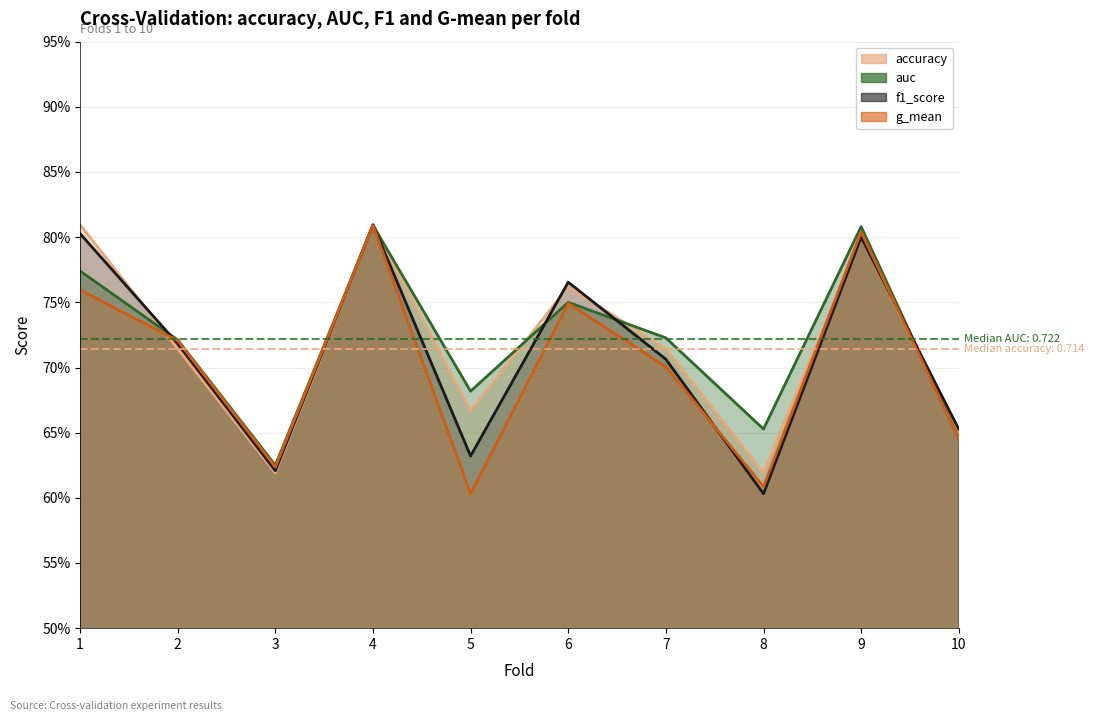

Reading left to right, list all the values displayed in this chart.

accuracy: 0.8	0.7	0.6	0.8	0.7	0.8	0.7	0.6	0.8	0.7
auc: 0.8	0.7	0.6	0.8	0.7	0.8	0.7	0.7	0.8	0.6
f1_score: 0.8	0.7	0.6	0.8	0.6	0.8	0.7	0.6	0.8	0.7
g_mean: 0.8	0.7	0.6	0.8	0.6	0.7	0.7	0.6	0.8	0.6